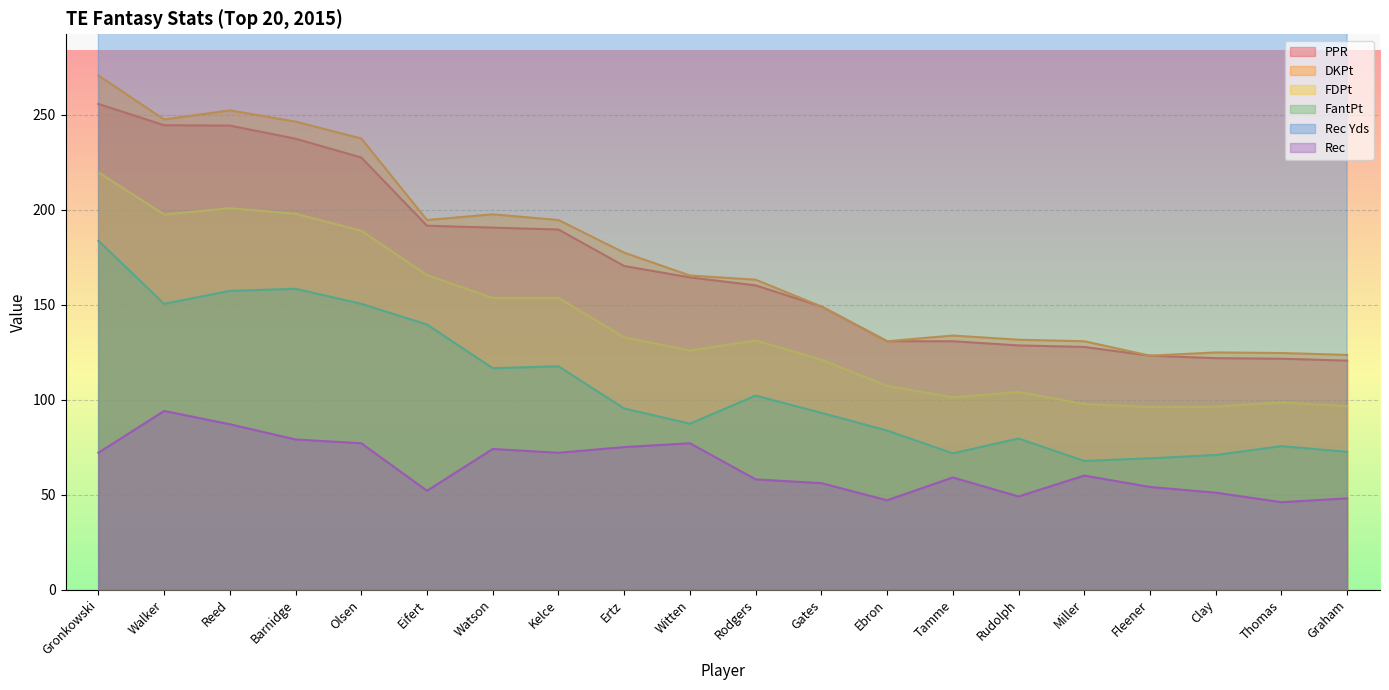

How many data points in Rec Yds are less than 657?

10